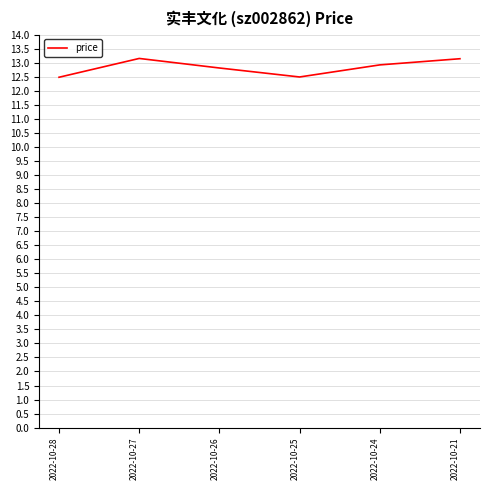

What is the sum of the values at 2022-10-24 and 2022-10-28?

25.4